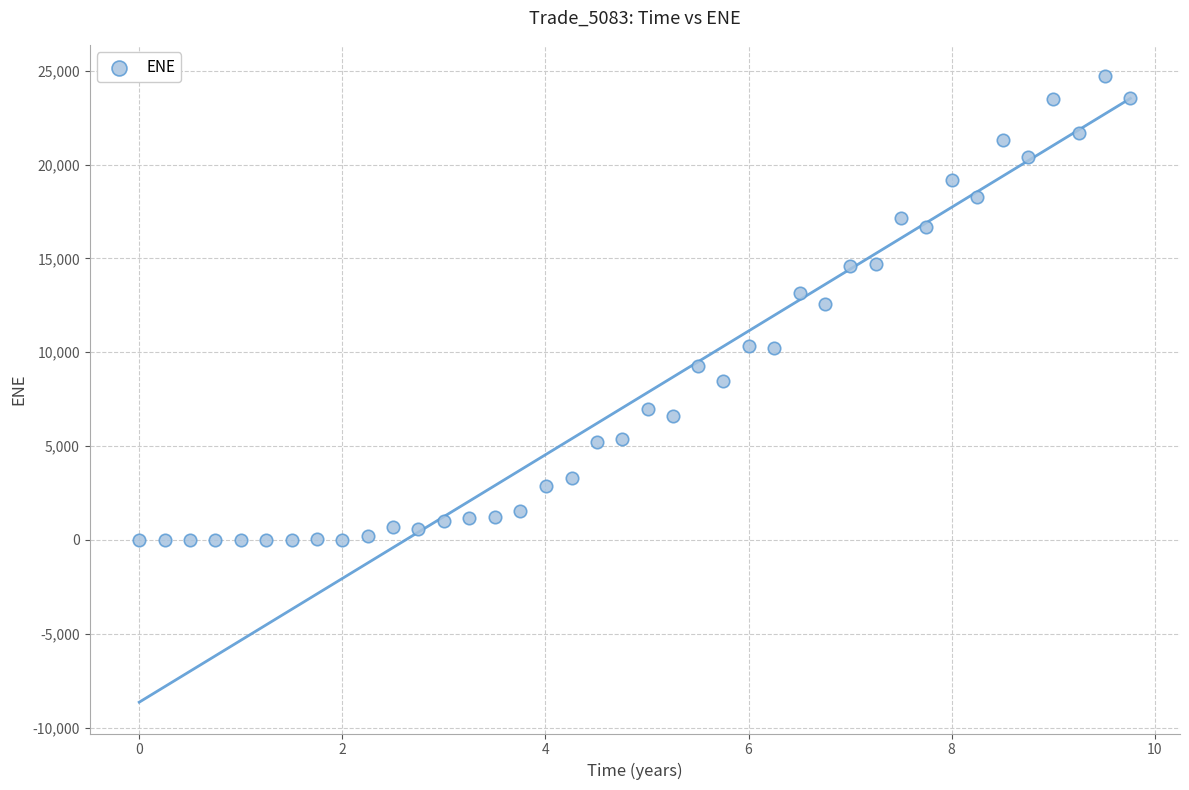

What is the range of X values (max minus min)?

9.8